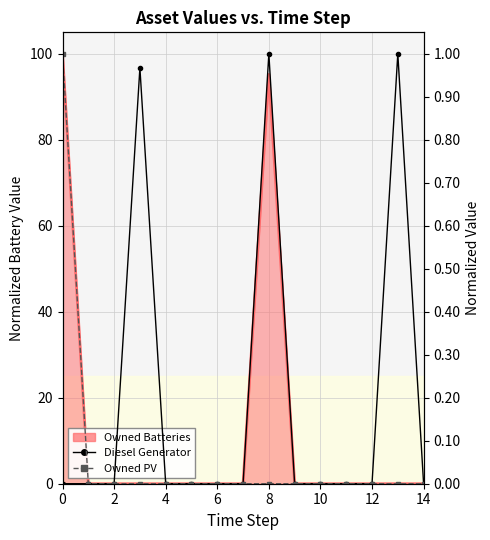

How many values in Owned PV are above zero?

1